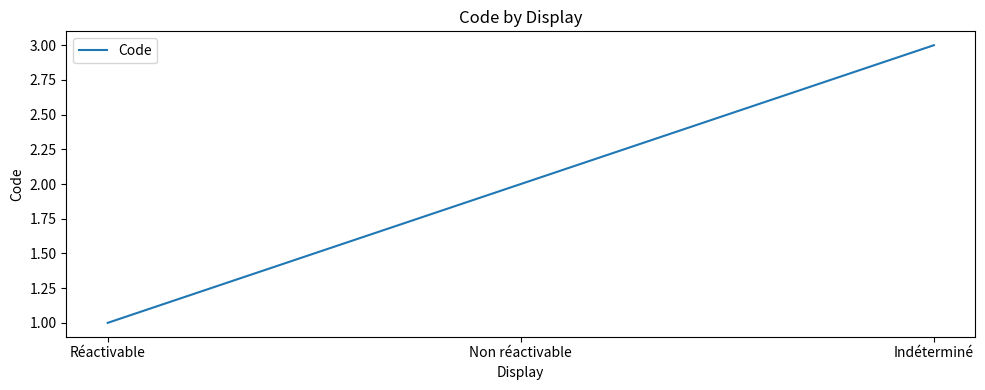

Rank the categories by value from highest to lowest.

Indéterminé, Non réactivable, Réactivable